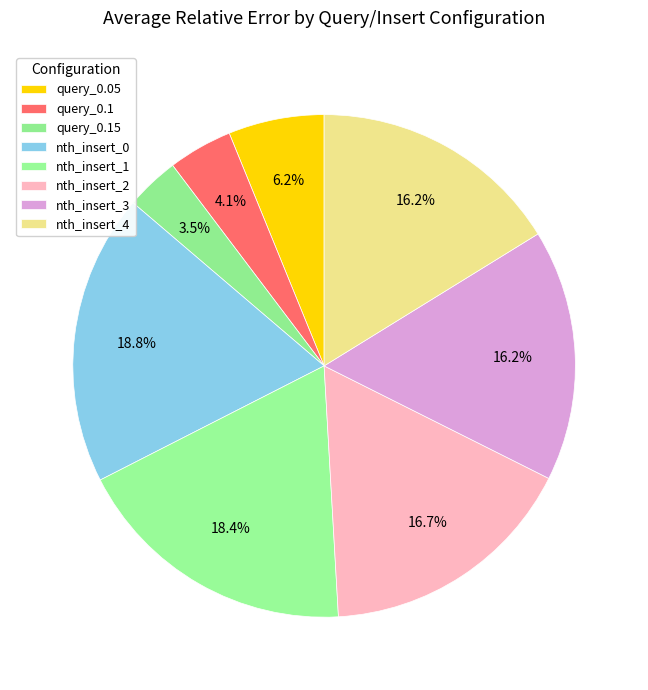

Combined, do nth_insert_2 and query_0.05 account for over 50%?

No